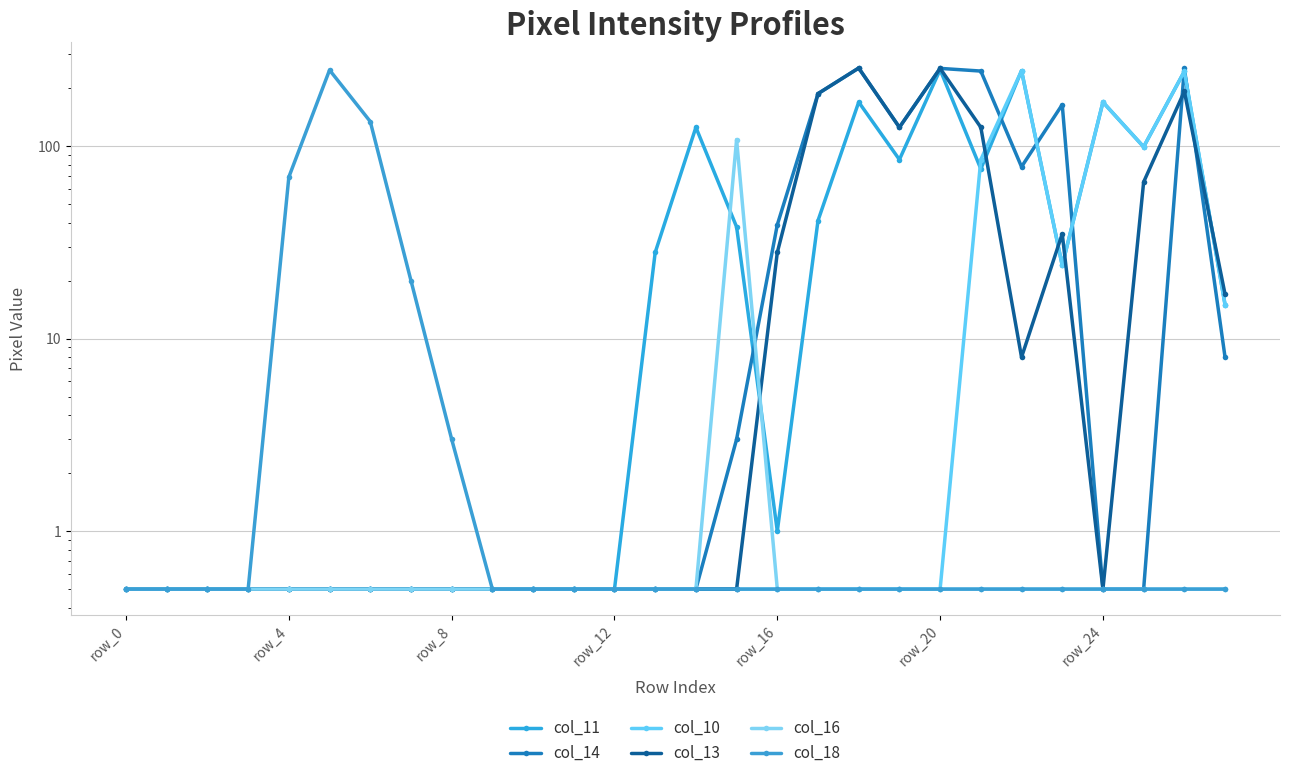

The col_18 series shows 0.8 at 14. True or false?

False